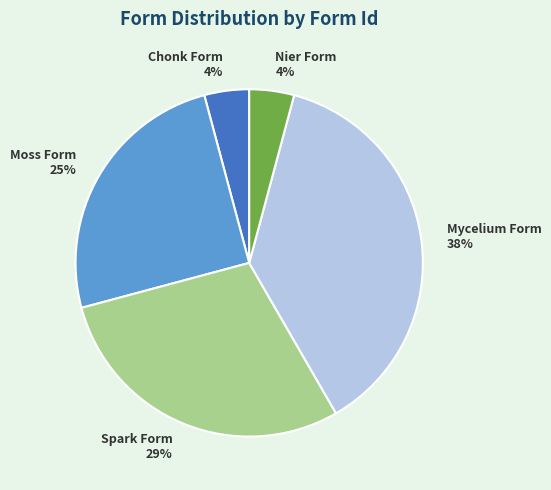

To the nearest percent, what portion does Moss Form represent?

25%